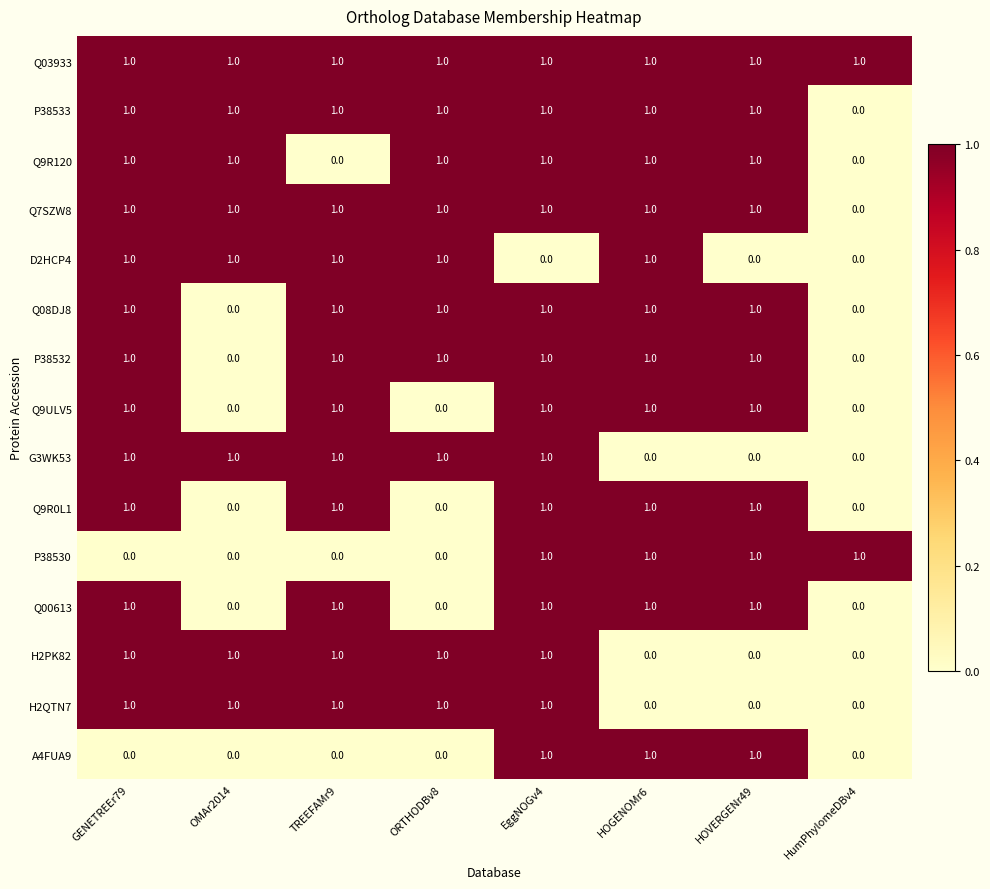

Count the number of categories in the chart.

8